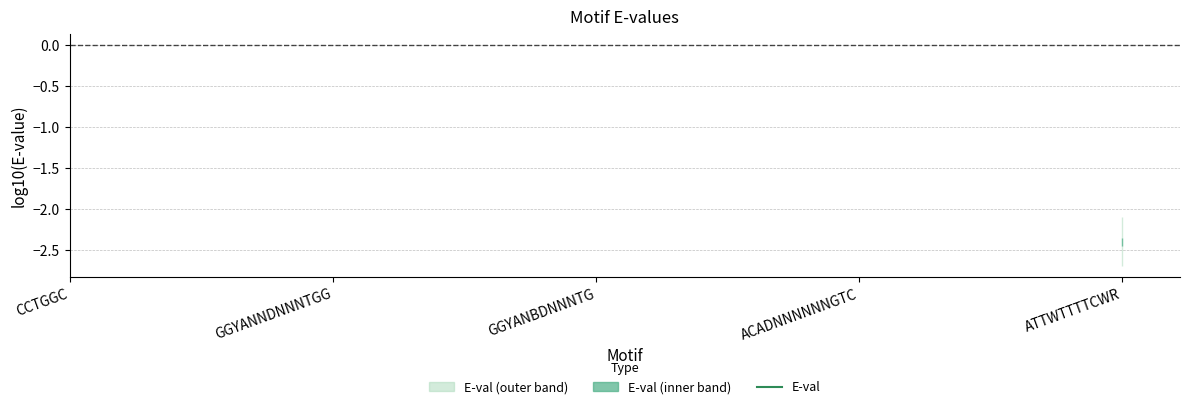

The value at ATTWTTTTCWR is -4.2. True or false?

False